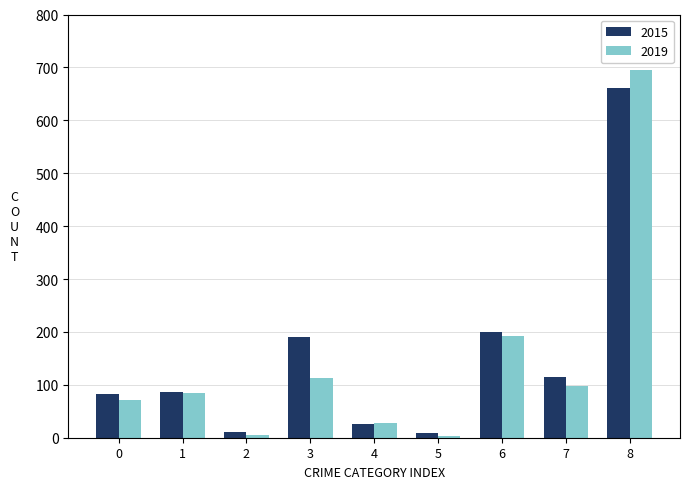

Where is 2015 nearest to the value 335?

6